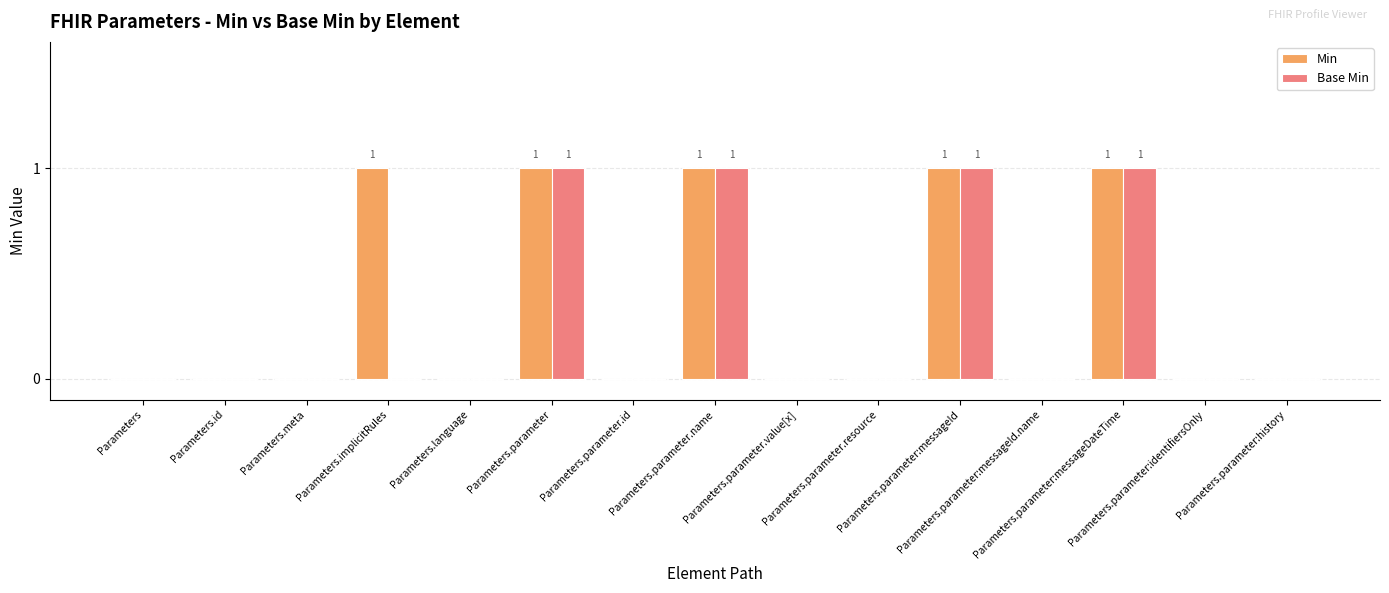

How many groups of bars are there?

15